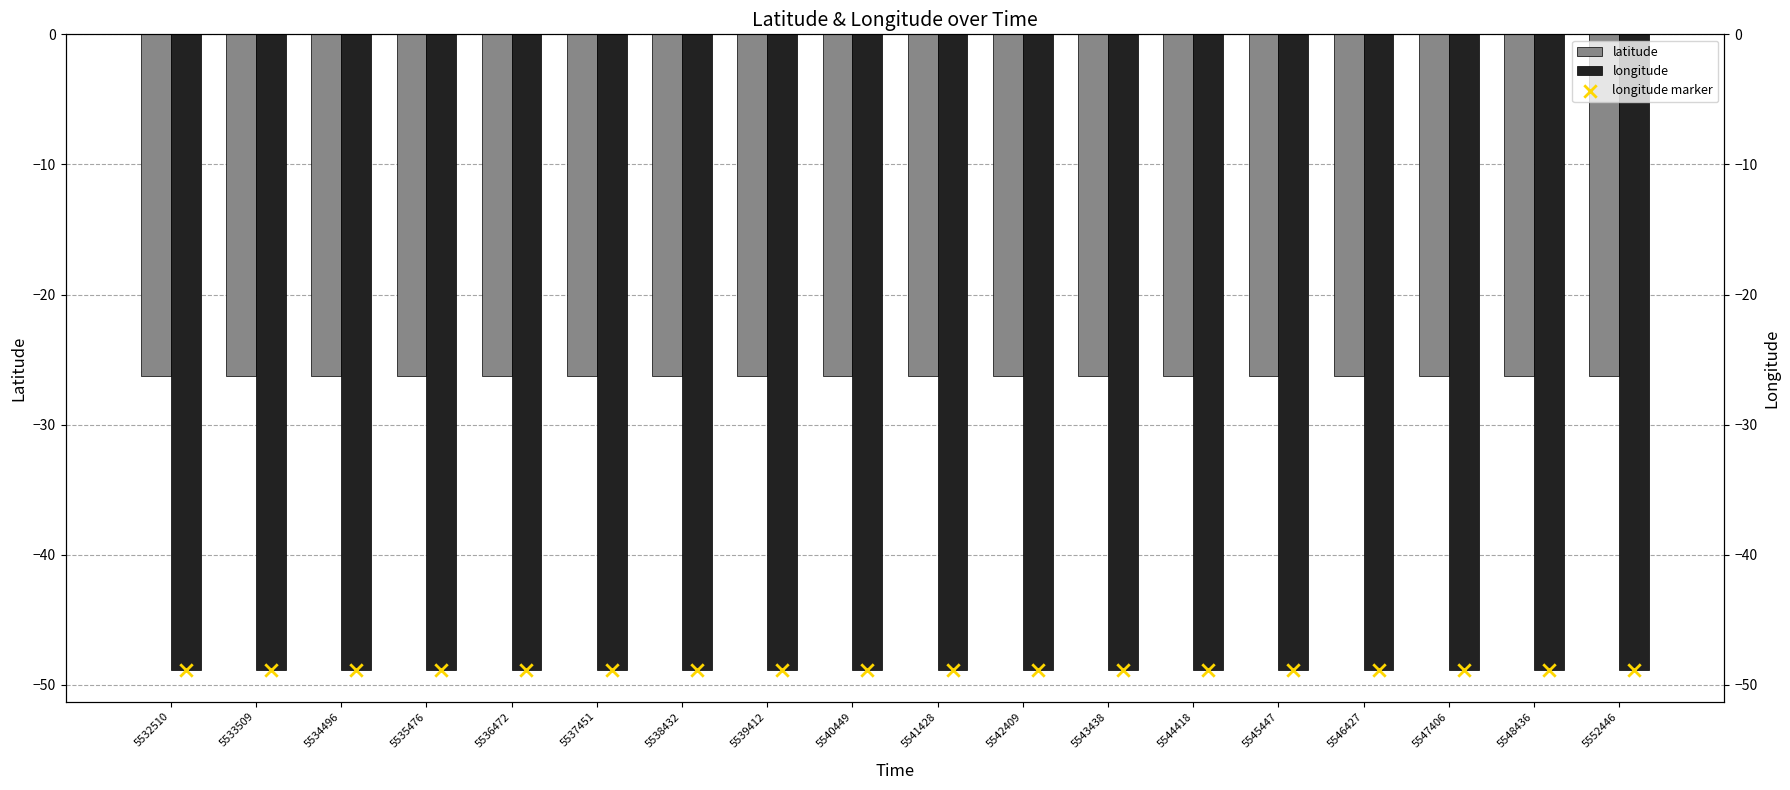

Which series has the largest total across all categories?

latitude